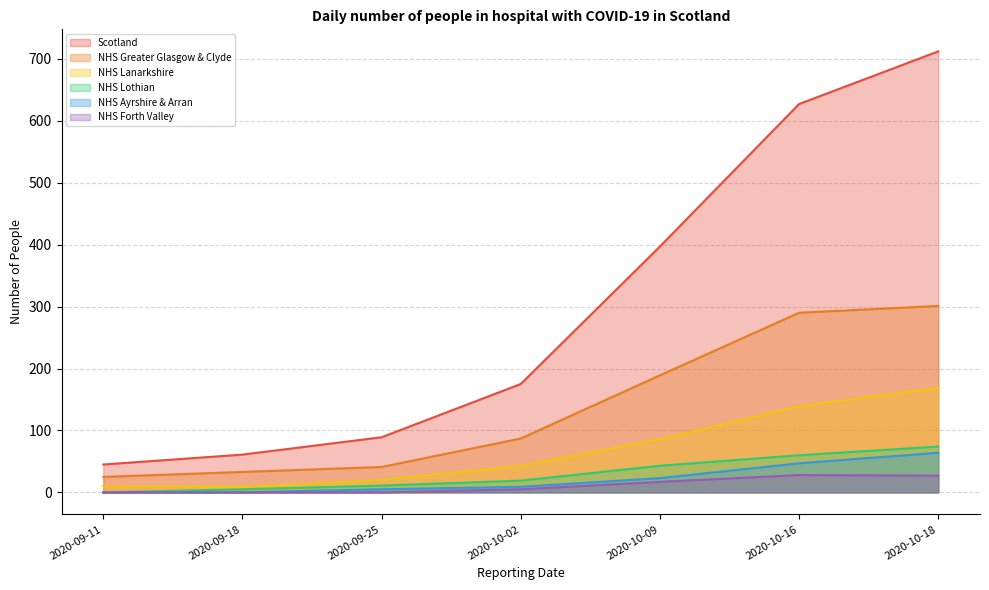

Is the value of NHS Forth Valley at 2020-10-09 greater than the value of NHS Lothian at 2020-09-11?

Yes